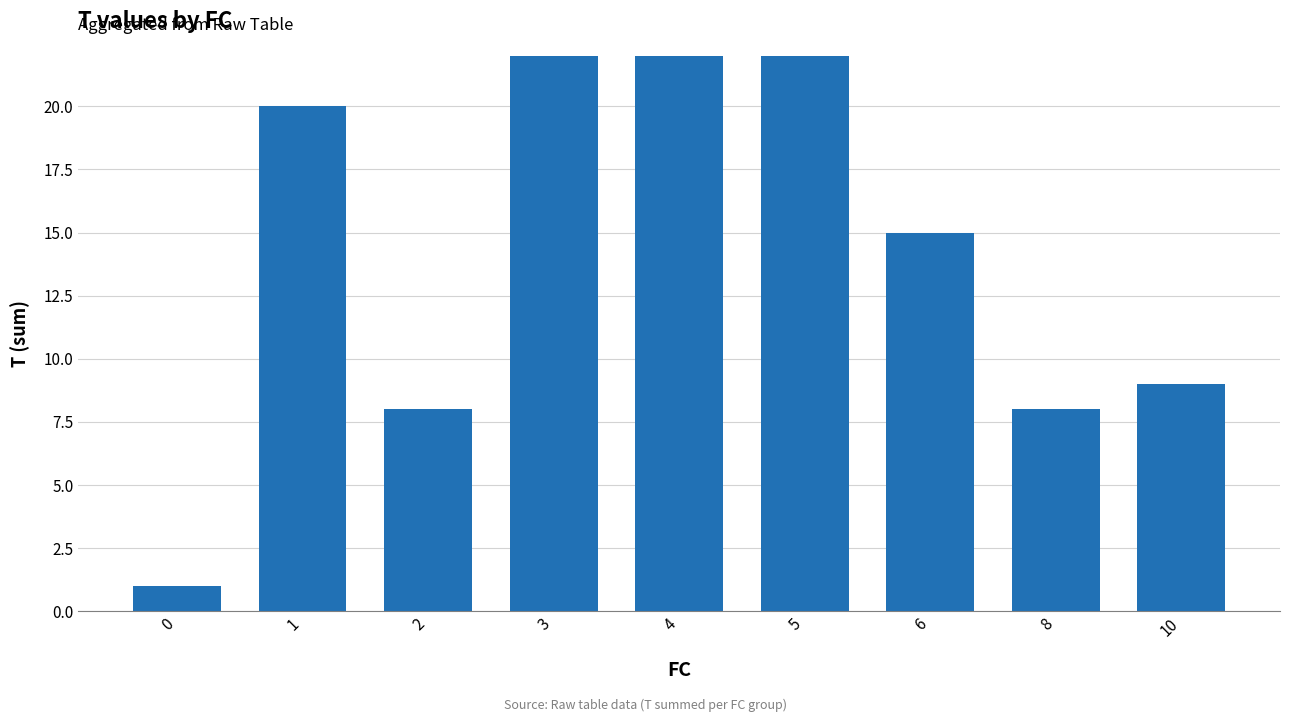

Where does the data first go above 15?

1